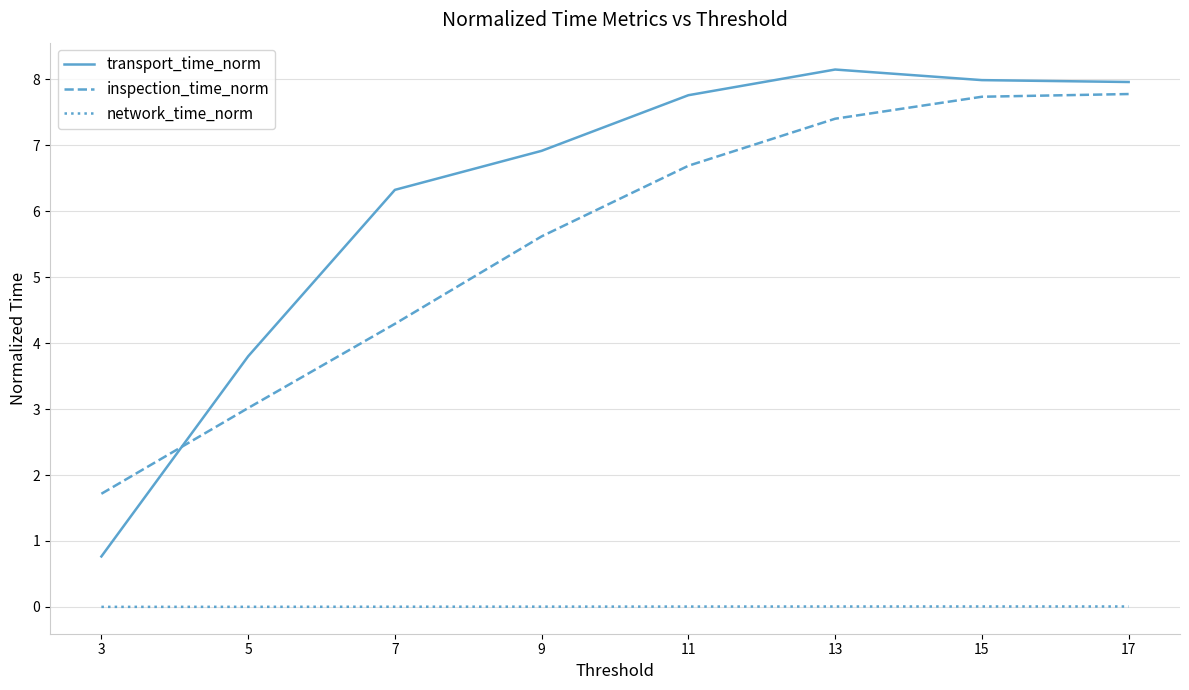

Which series has the largest range (max minus min)?

transport_time_norm